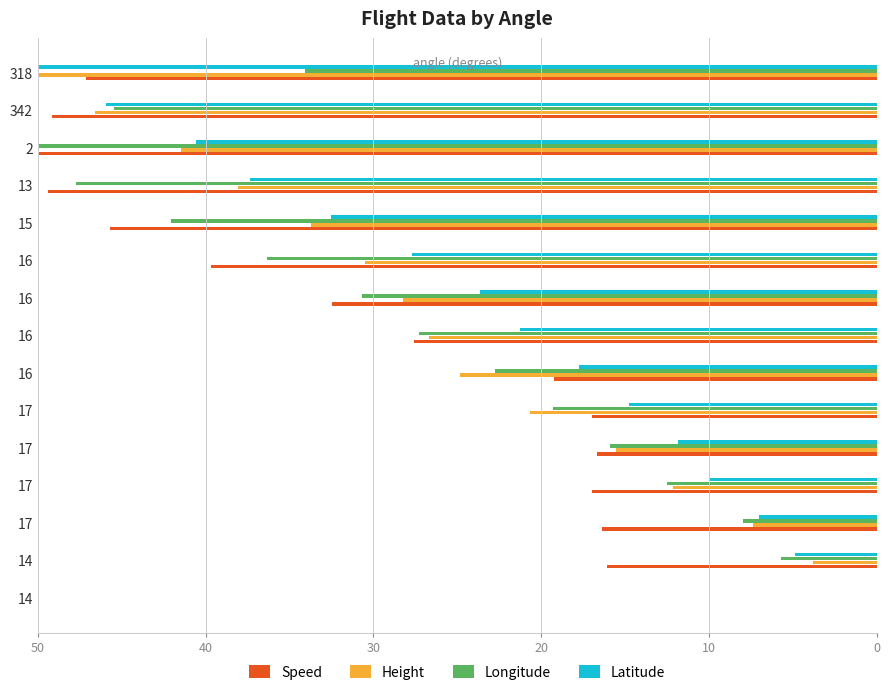

What is the average value of the Latitude series?

23.0